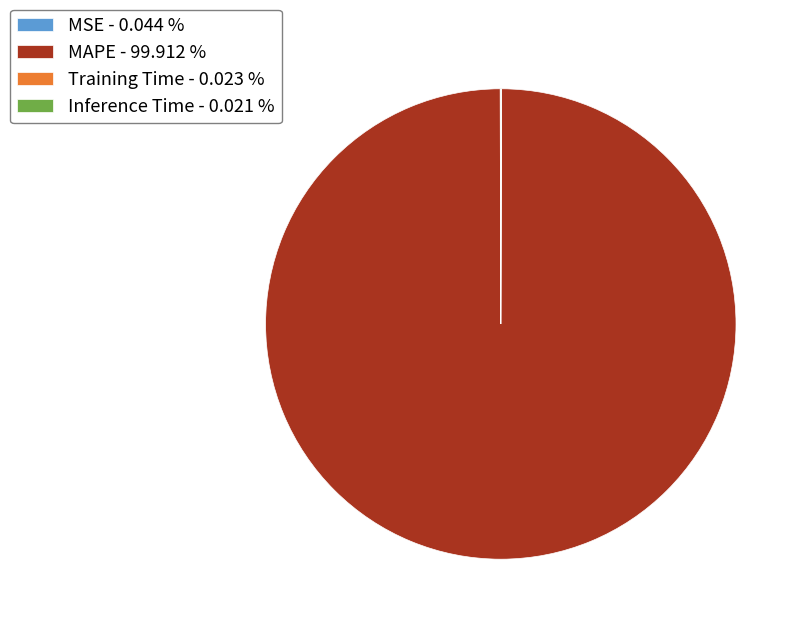

Does any single category account for the majority?

Yes